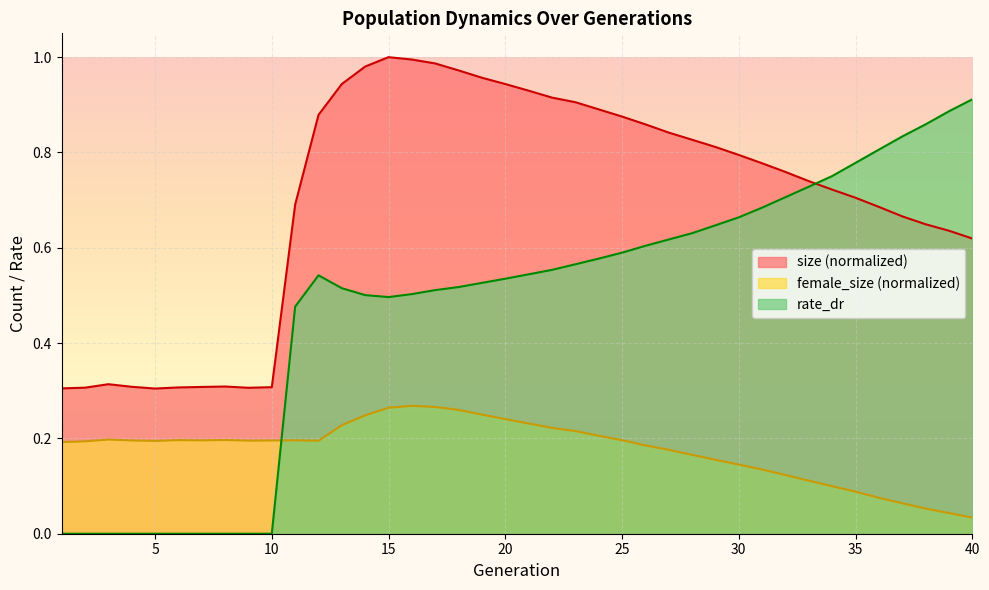

Rank the categories by size value from lowest to highest.

5, 1, 9, 2, 6, 10, 7, 4, 8, 3, 40, 39, 38, 37, 36, 11, 35, 34, 33, 32, 31, 30, 29, 28, 27, 26, 25, 12, 24, 23, 22, 21, 20, 13, 19, 18, 14, 17, 16, 15